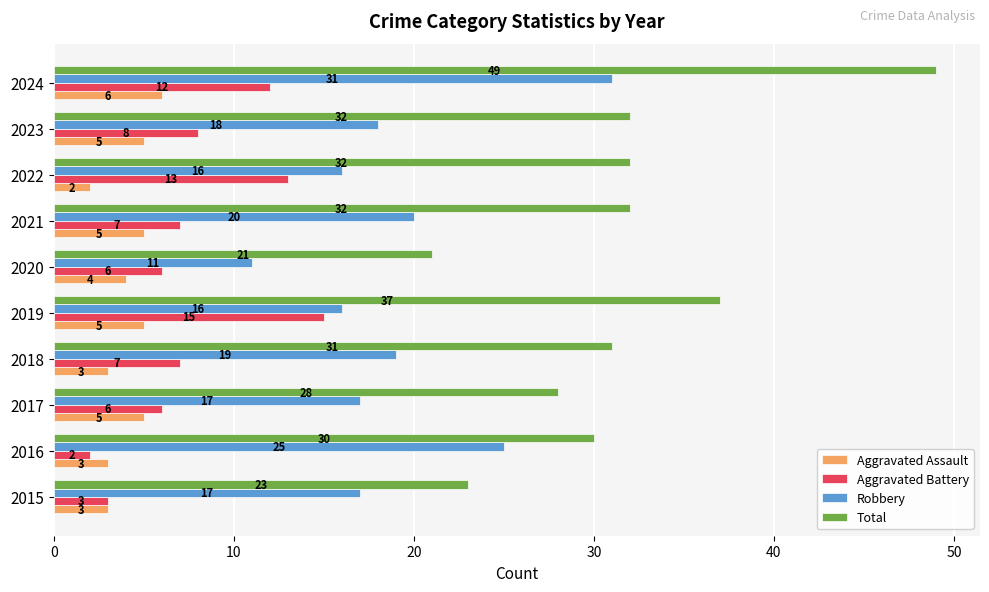

True or false: Robbery has a value of 23 at 2017.

False